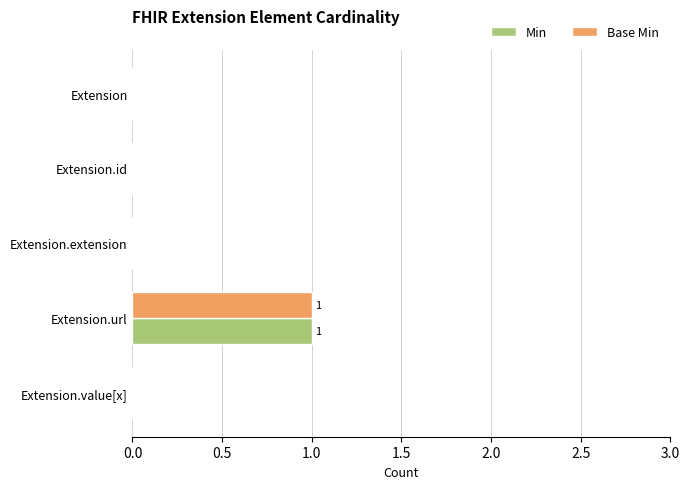

What are all the series names shown in the legend?

Min, Base Min